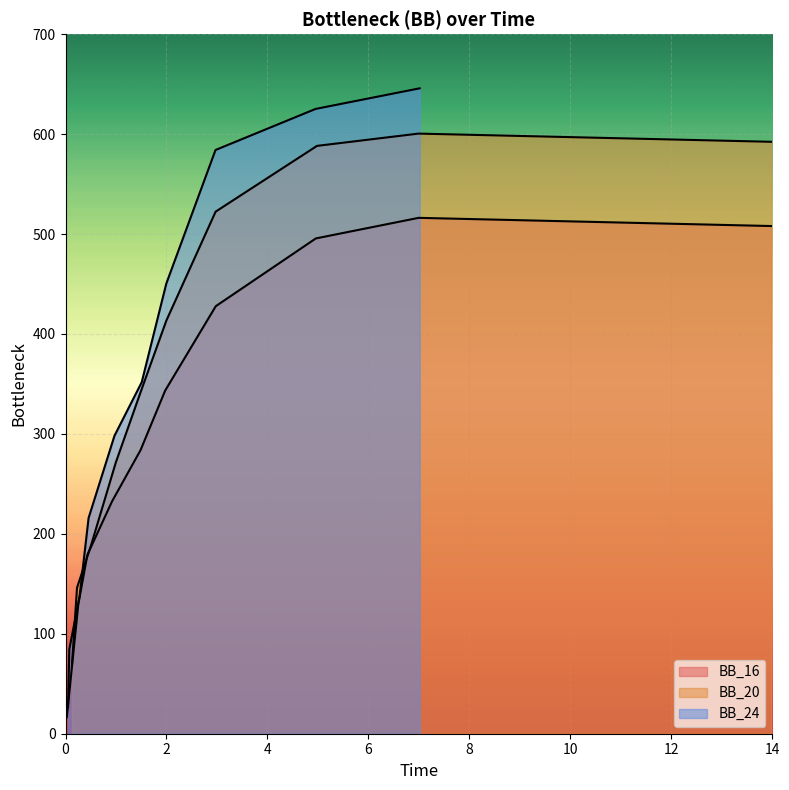

True or false: BB_24 has more than 2 points higher than both neighbors.

False